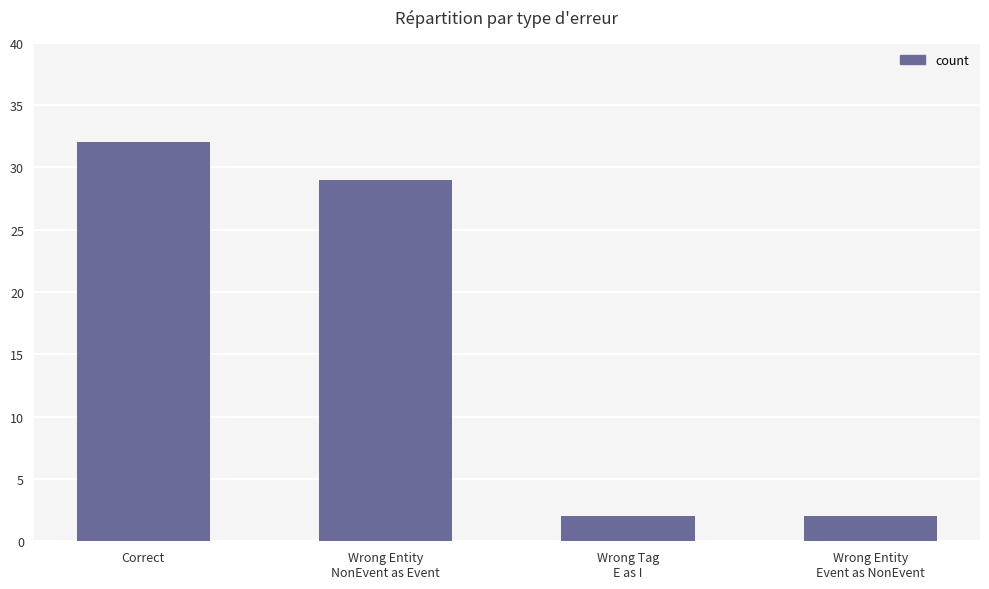

What is the ratio of the value at Correct to the value at Wrong Entity
Event as NonEvent?

16.0